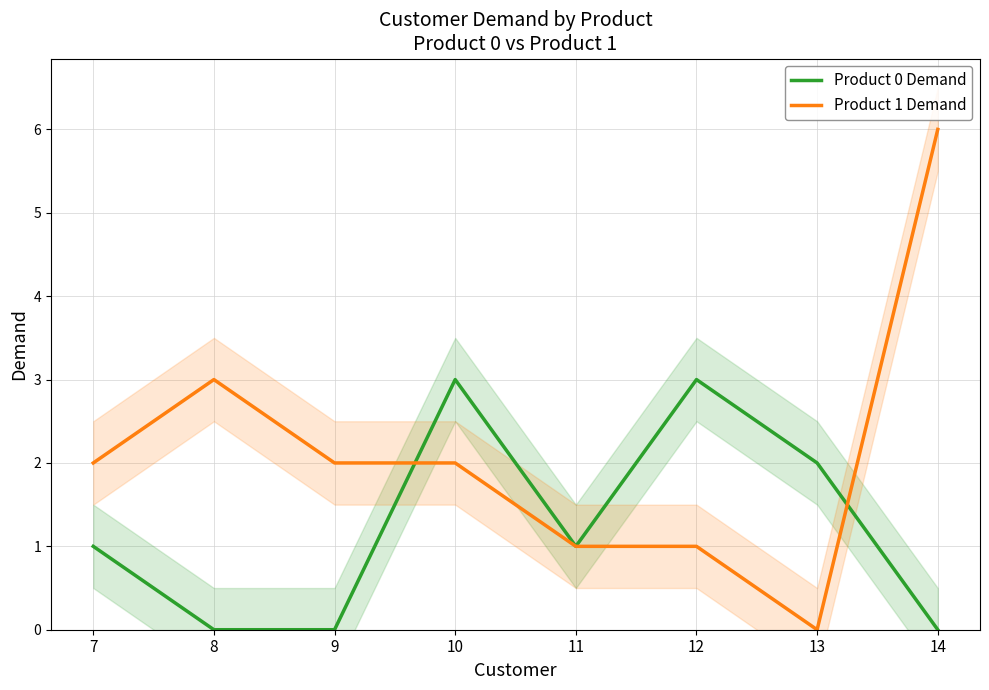

What is the difference between the highest and lowest values at 8?

3